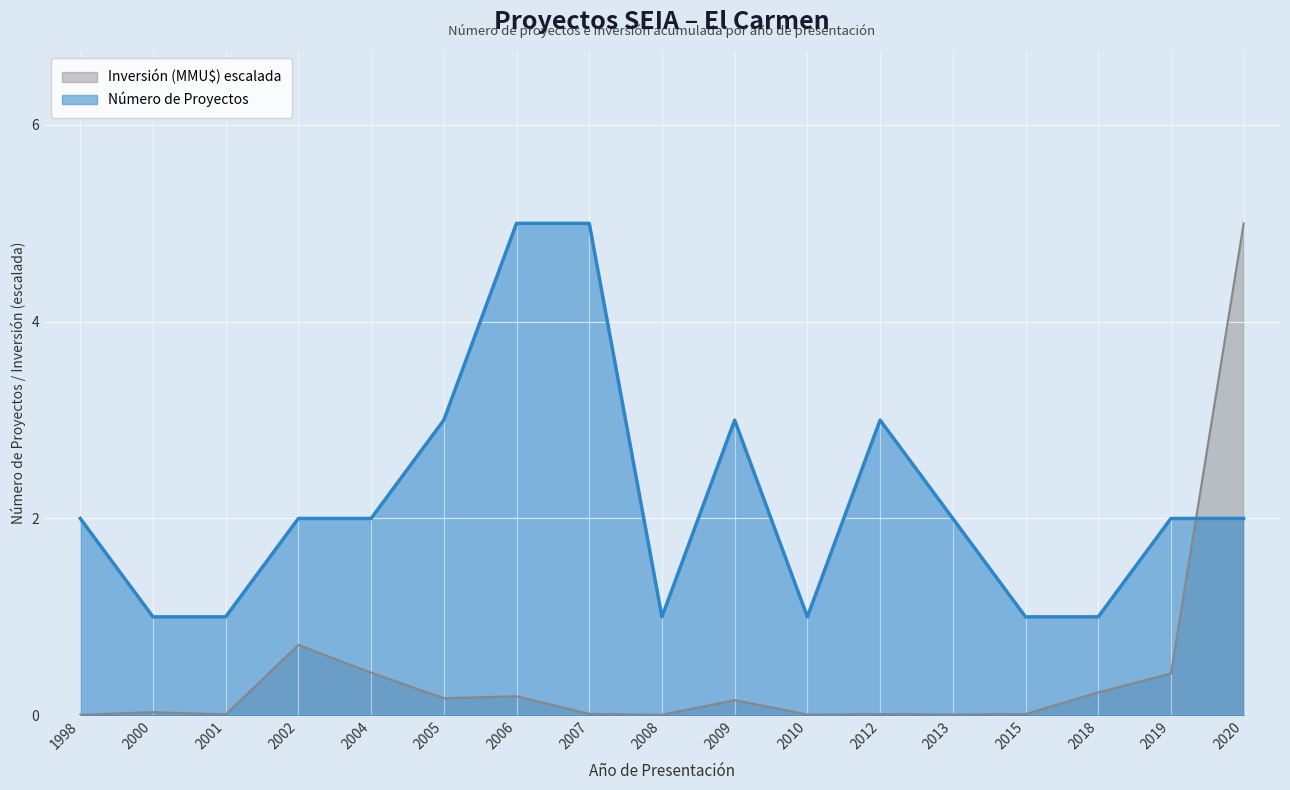

What is the sum of the Número de Proyectos values at 2012 and 2006?

8.0